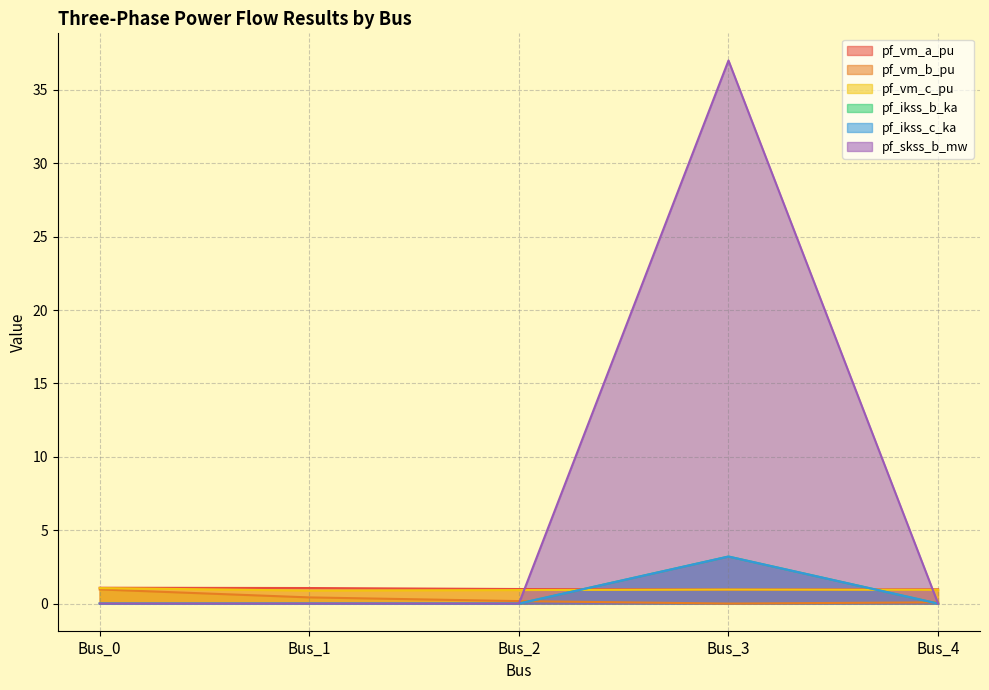

Does the chart have visible grid lines?

Yes